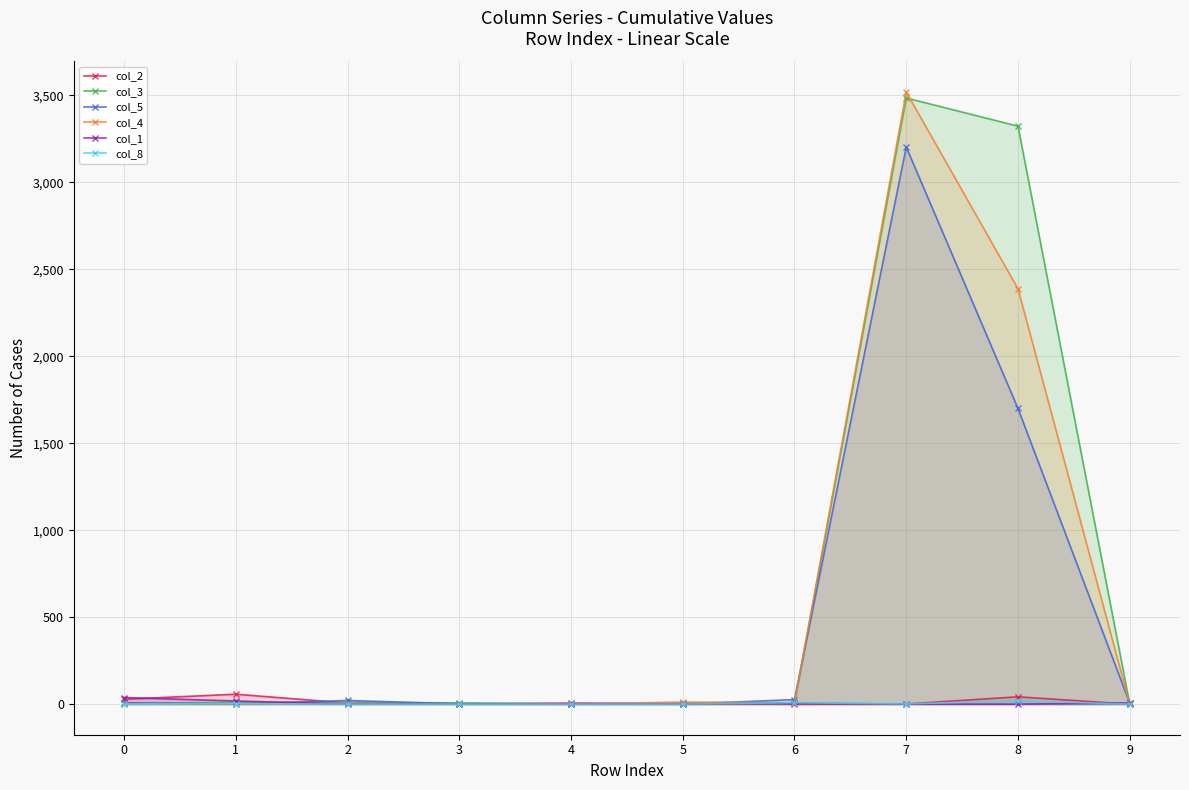

What is the sum of all col_1 values?

71